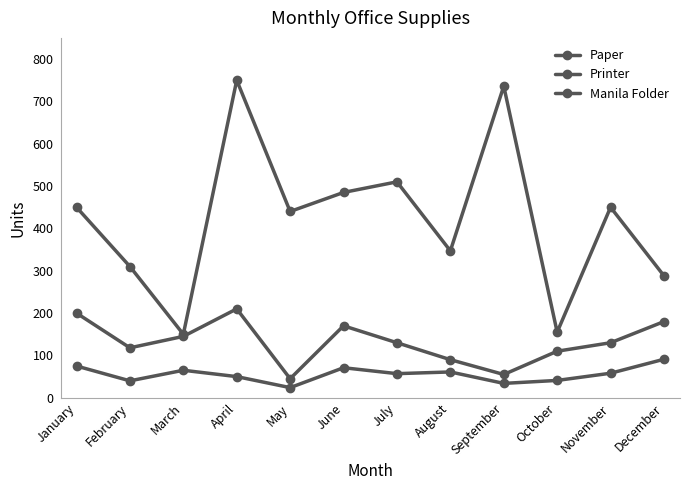

How many values in the Manila Folder series are below 130?

5